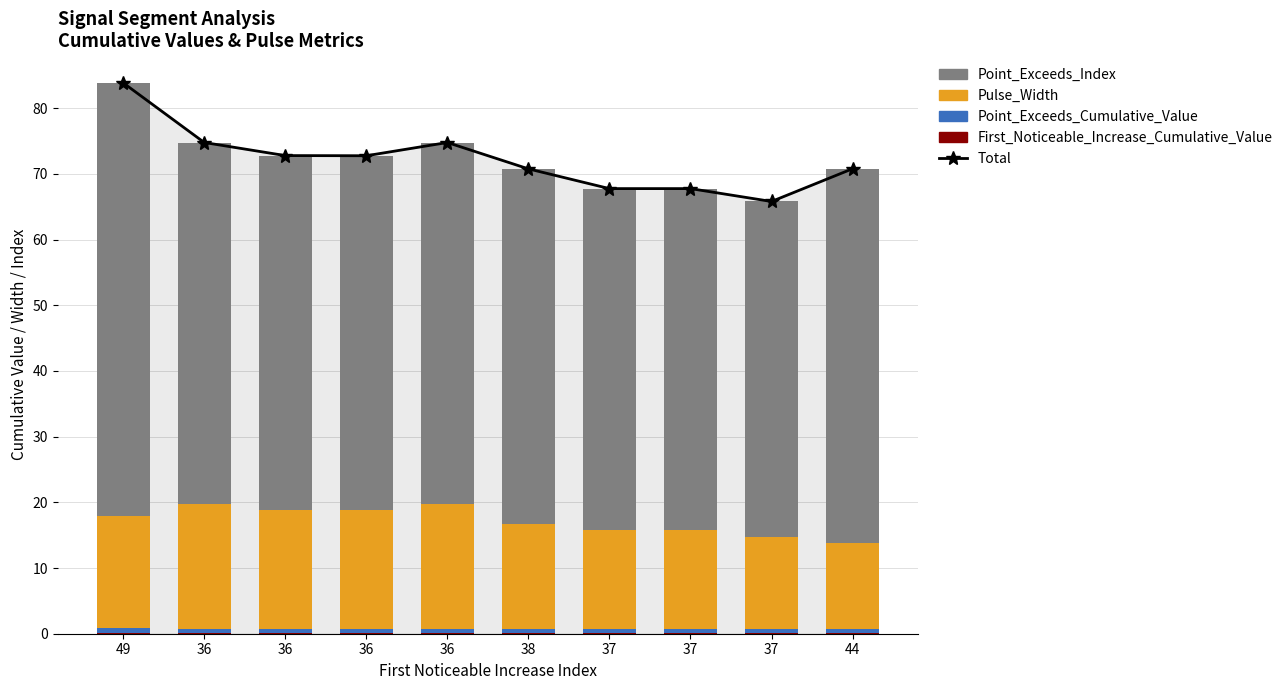

What is the label of the 8th bar from the left?

37